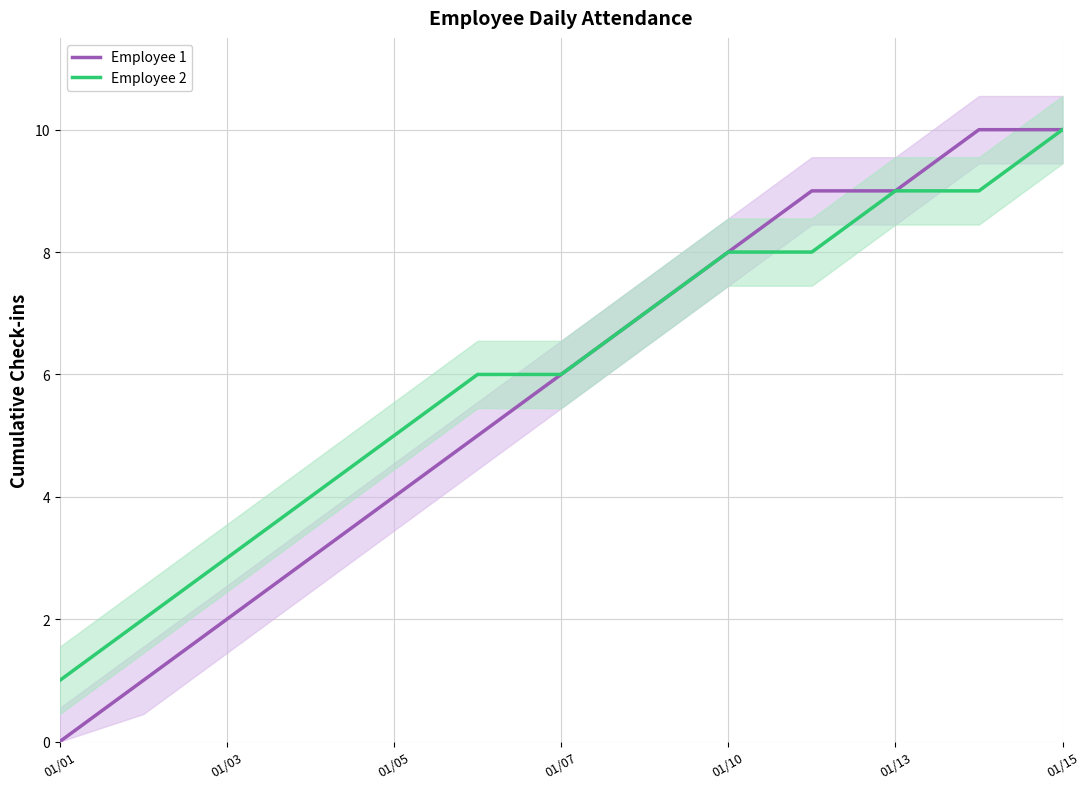

What is the maximum value shown in the chart?

10